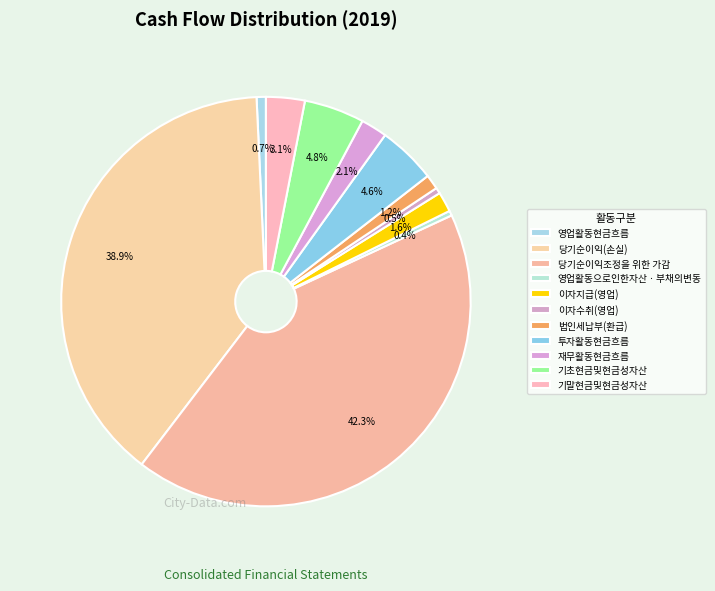

How many slices are in this pie chart?

11